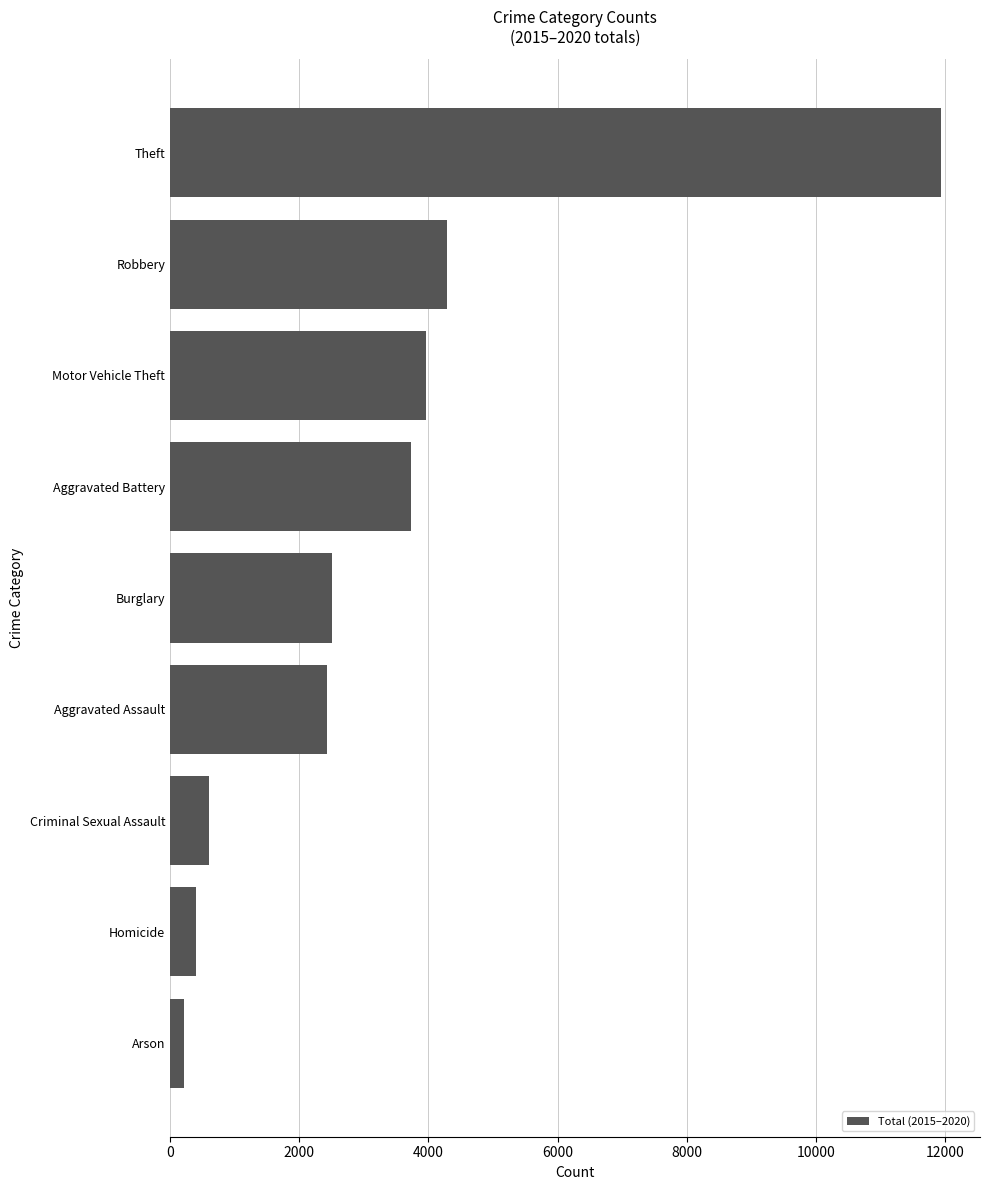

What is the change in value from Burglary to Robbery?

+1772